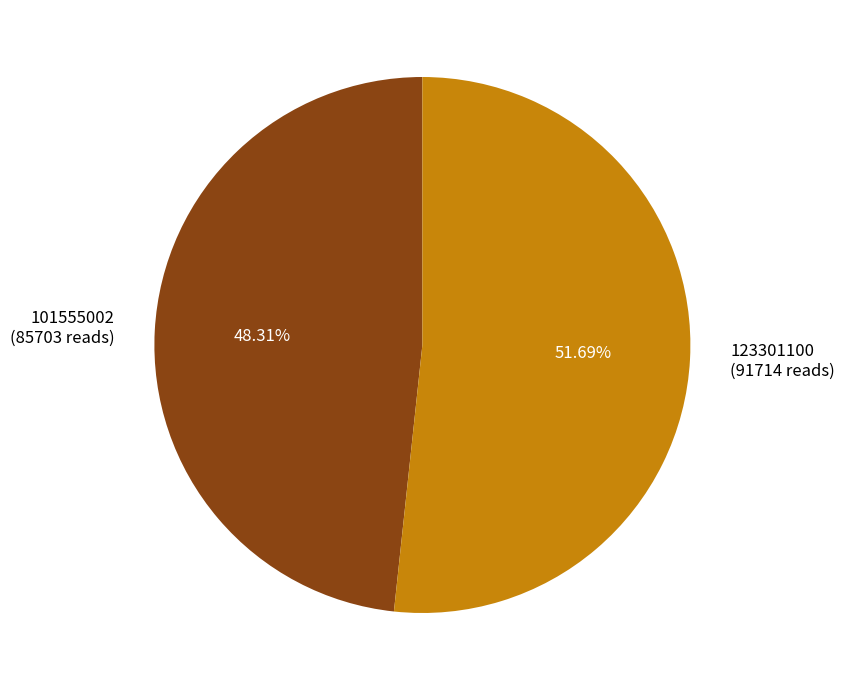

Rank the categories by value from highest to lowest.

123301100, 101555002